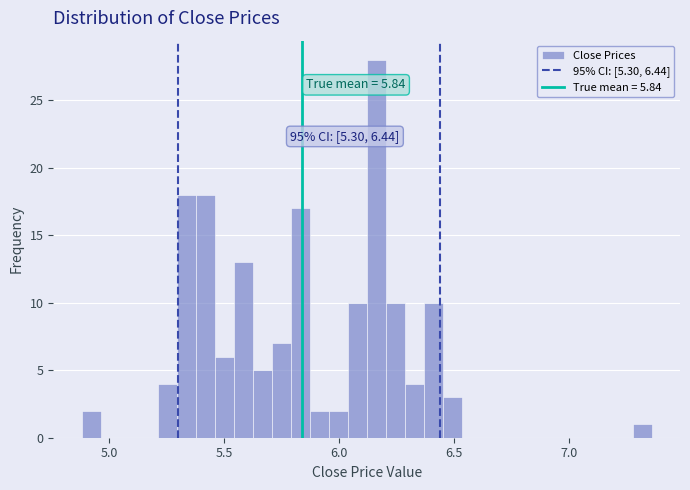

Read against the x-axis, roughly where is the centre of the tallest bar?

6.15